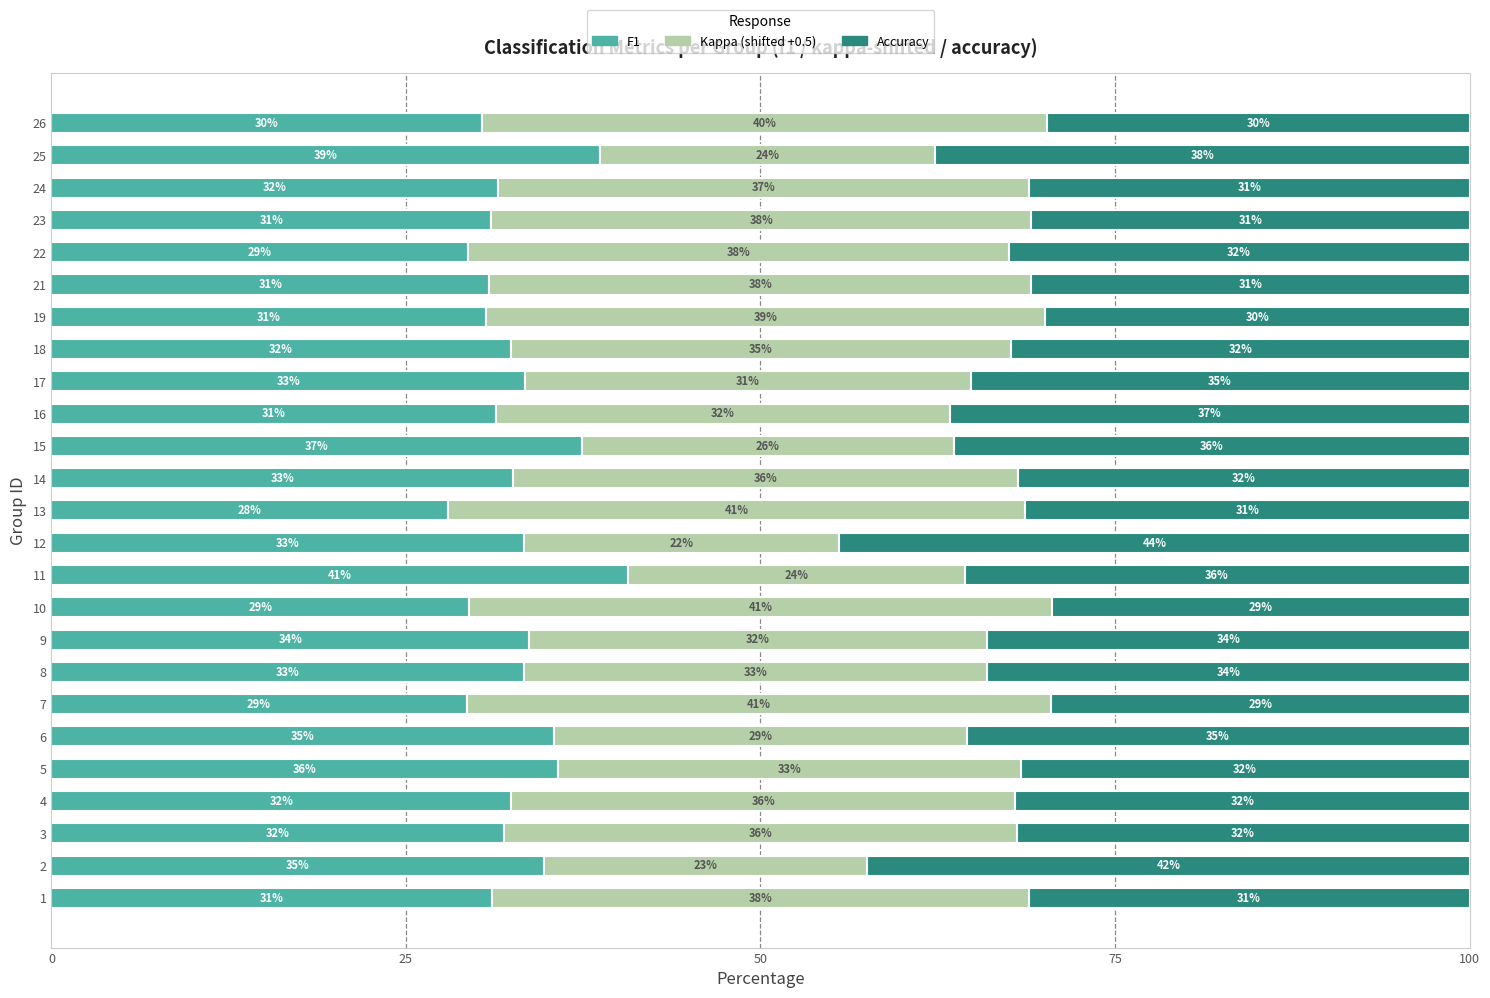

How many bars are there in total?

75